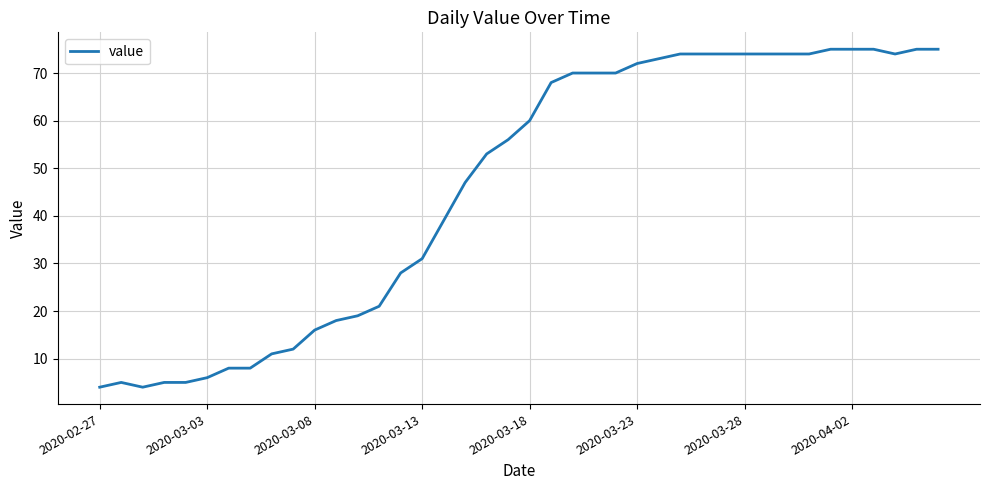

What is the difference between the maximum and minimum values?

71